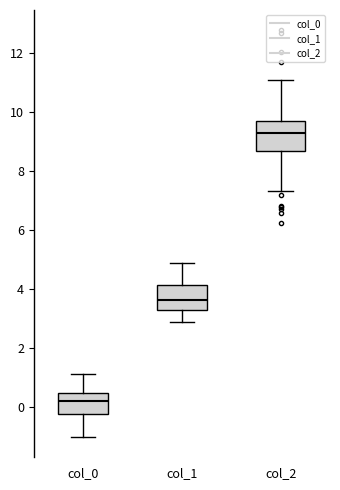

Which box has the lowest median line?

col_0